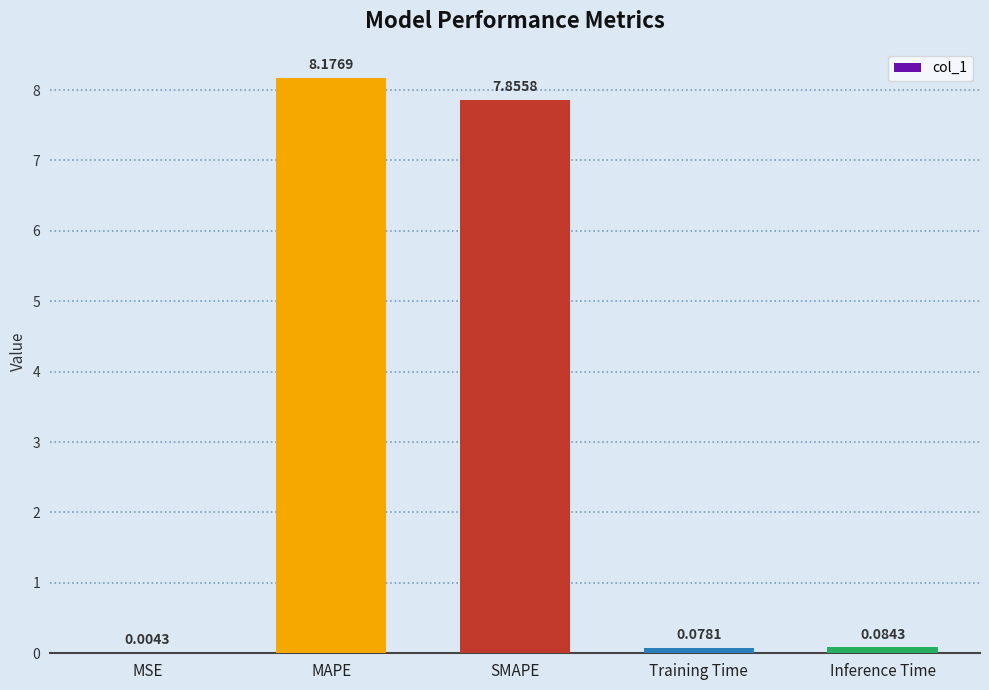

At which label is the value closest to 4?

SMAPE